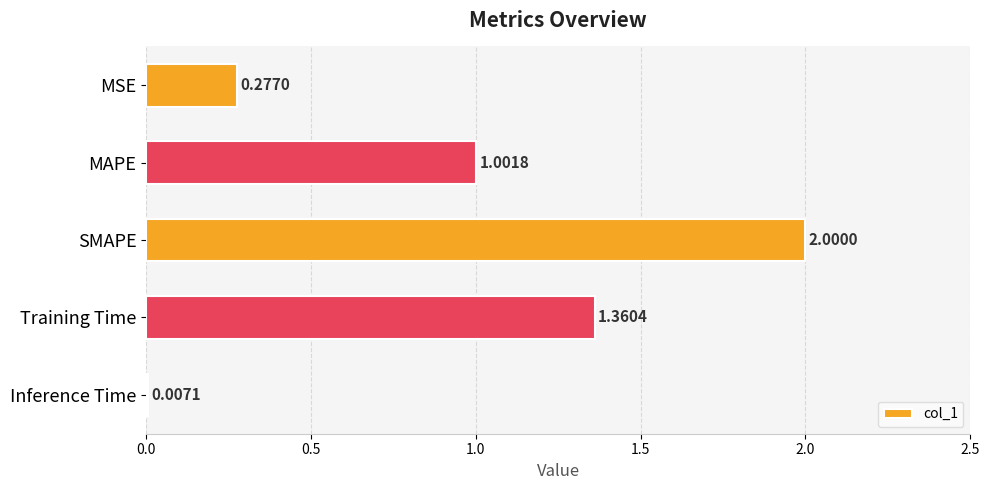

Which has a higher value, SMAPE or MSE?

SMAPE